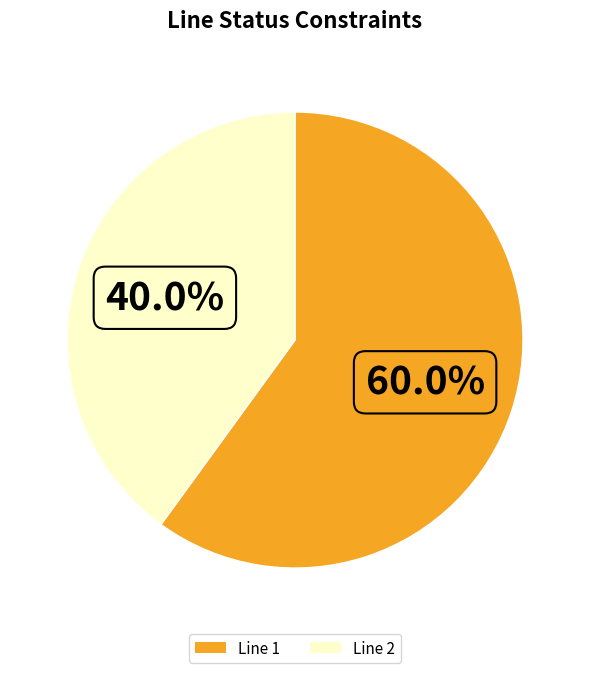

Which slice is the largest?

Line 1